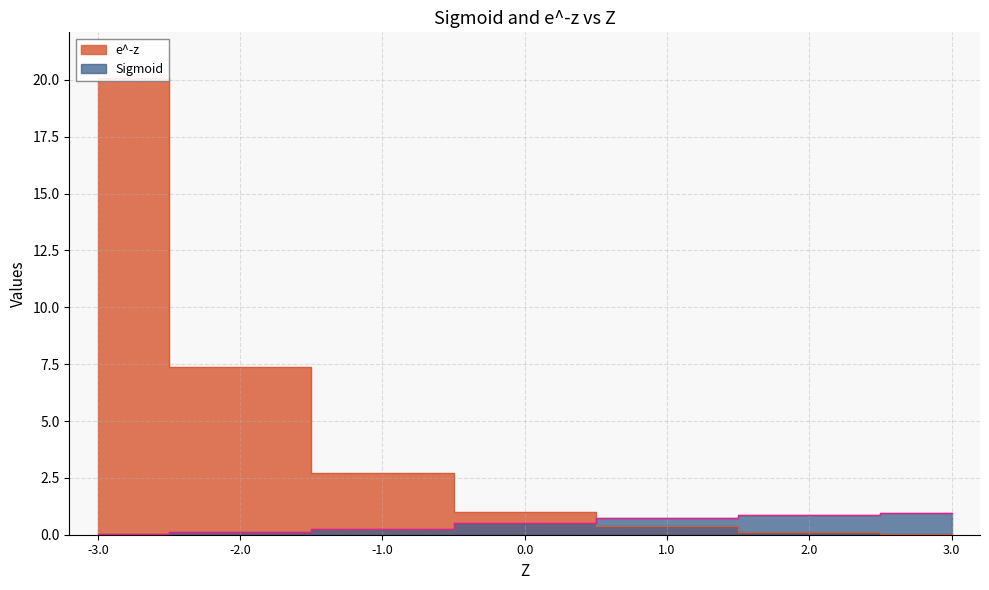

Which series has the largest total across all categories?

e^-z